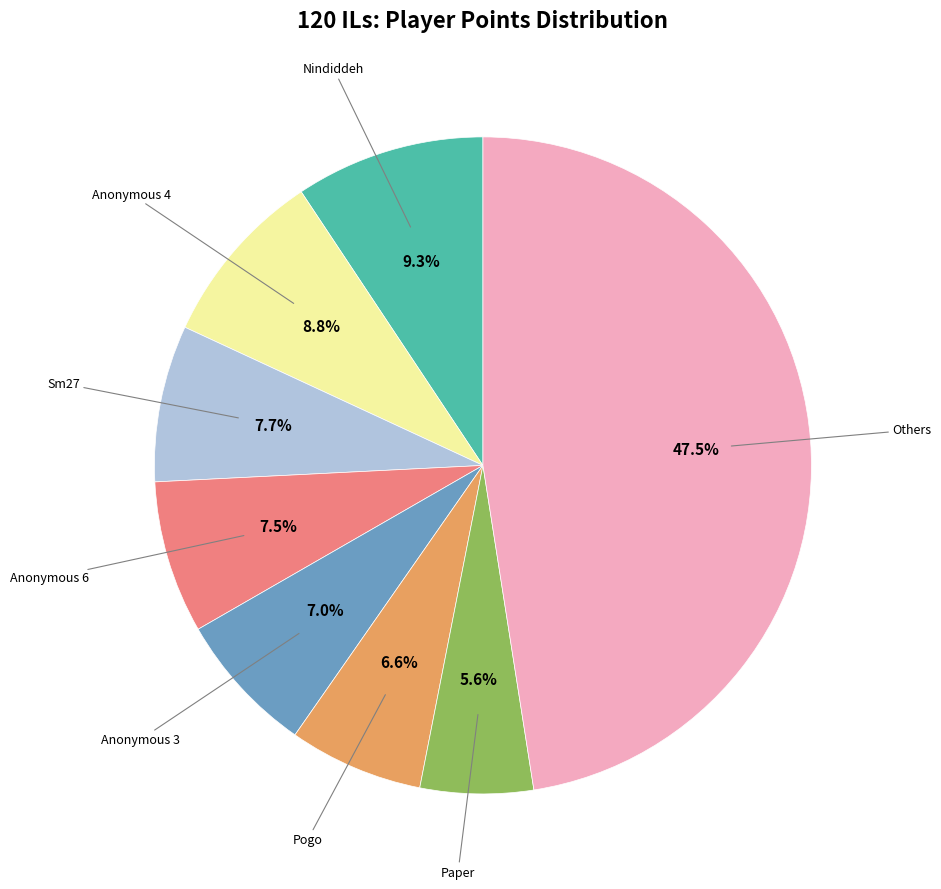

Is there a majority slice in this chart?

No